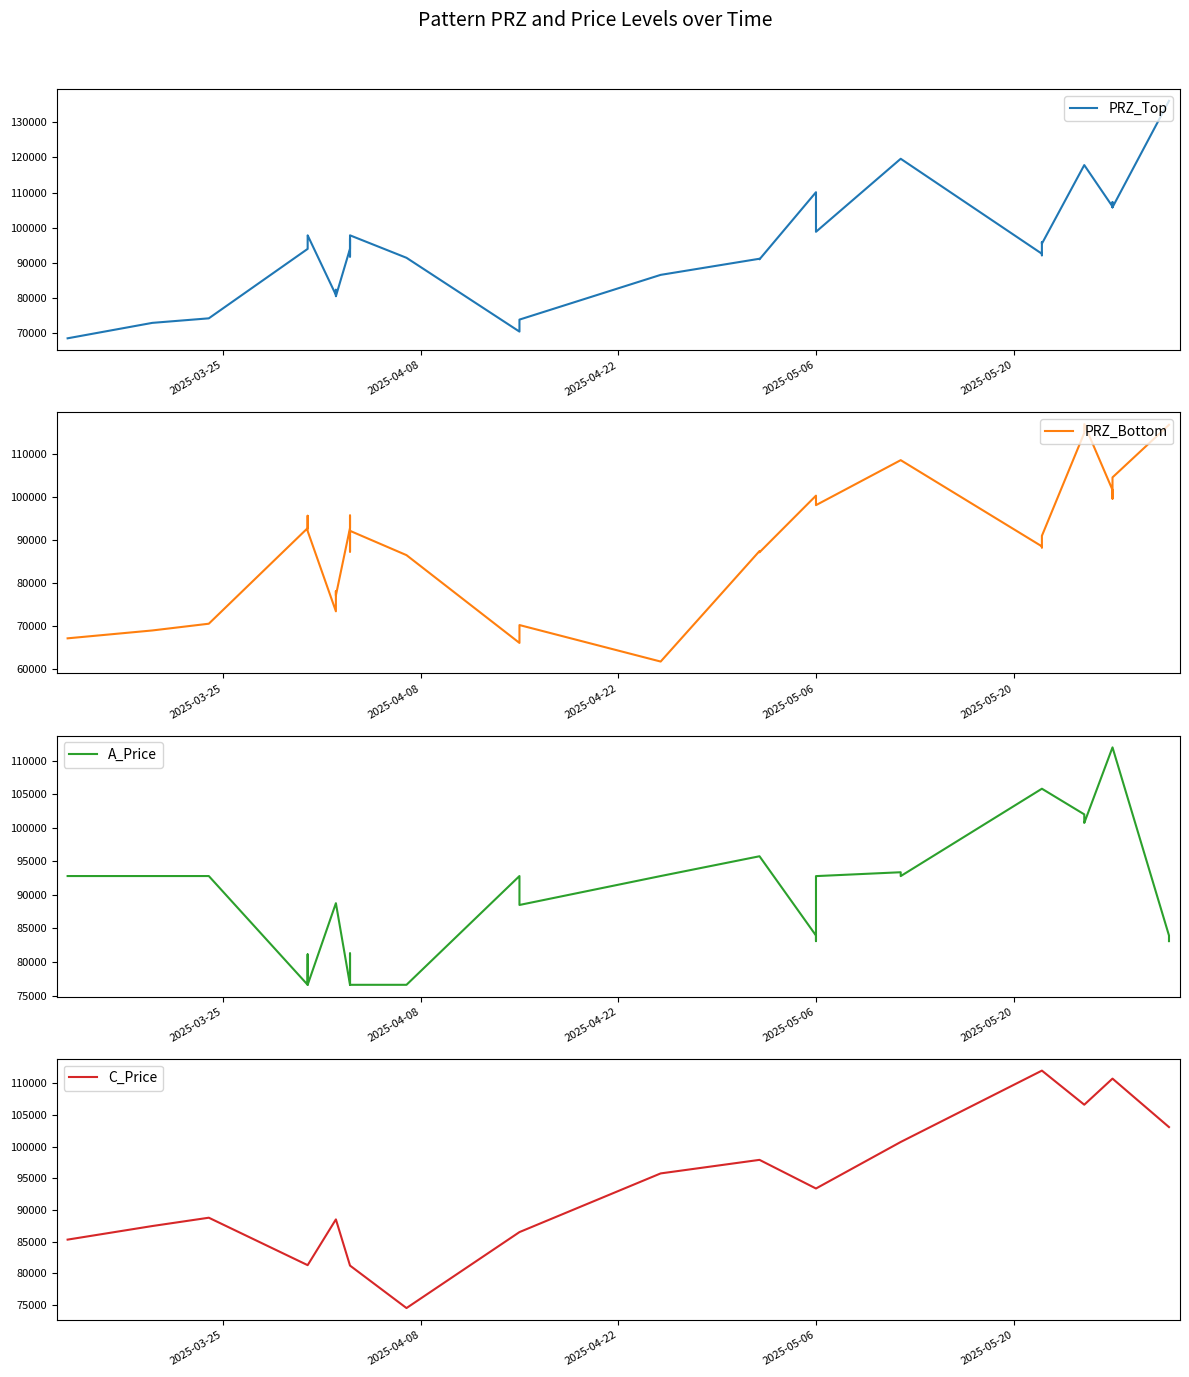

Which series has the largest total across all categories?

PRZ_Top